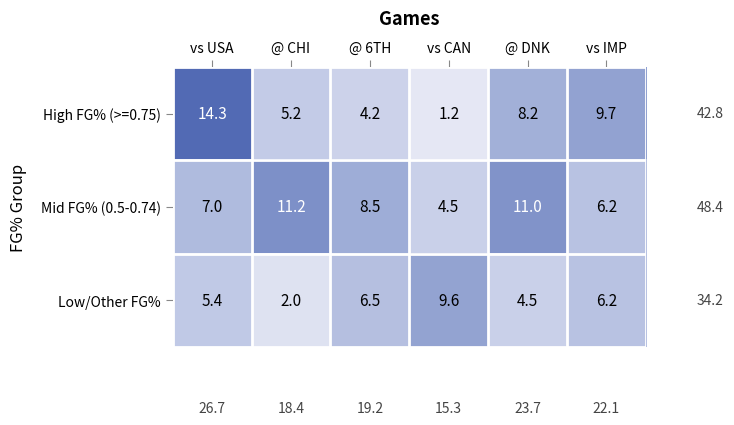

Which series changed the most between vs USA and @ 6TH?

High FG% (>=0.75)